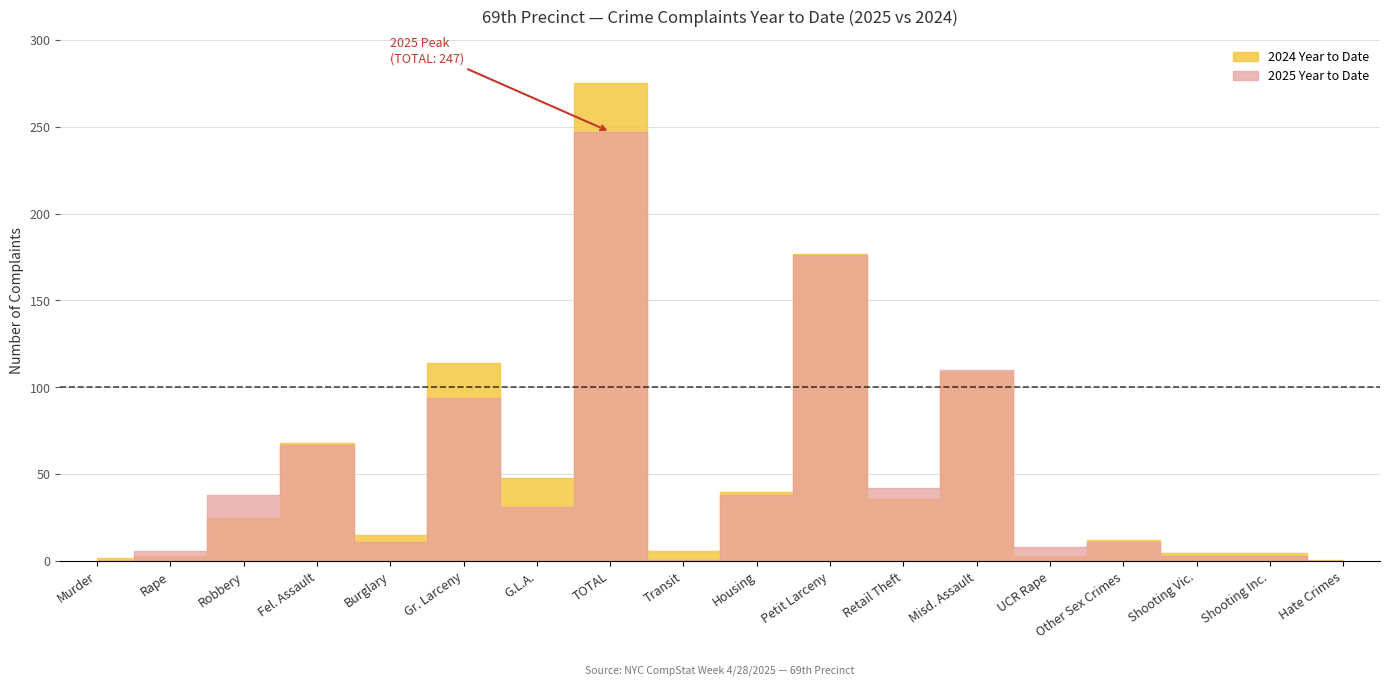

What is the sum of the 2025 Year to Date values at Hate Crimes and Retail Theft?

42